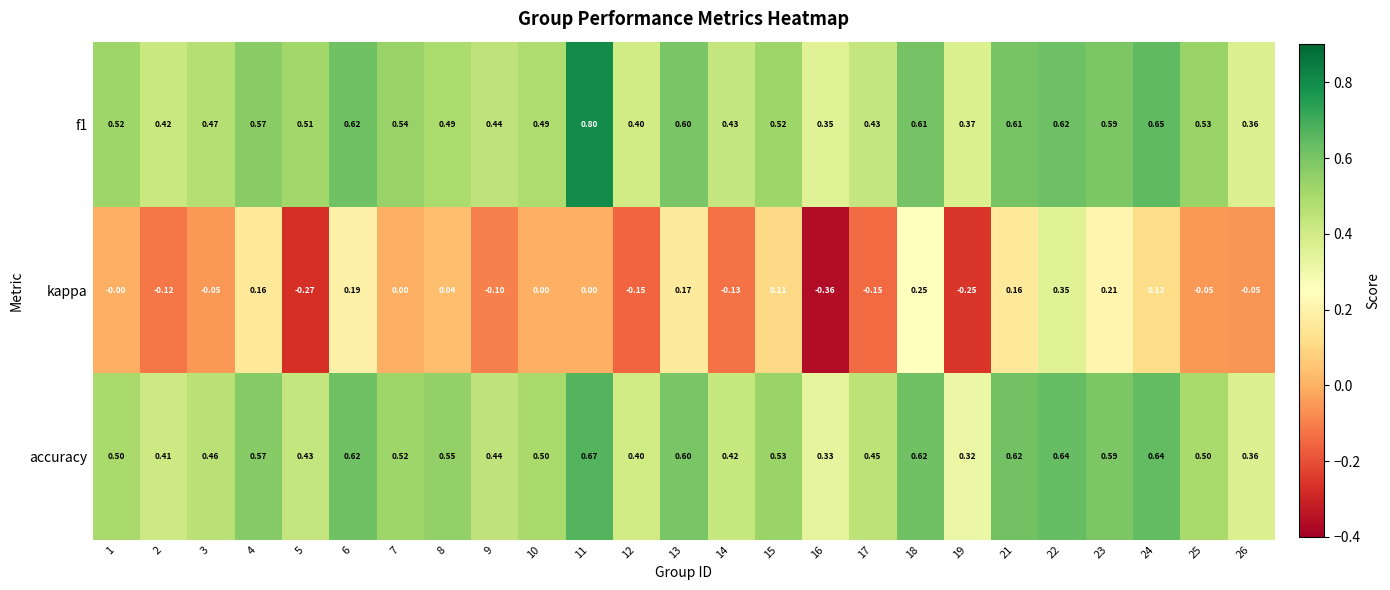

Which series changed the most between 2 and 17?

accuracy